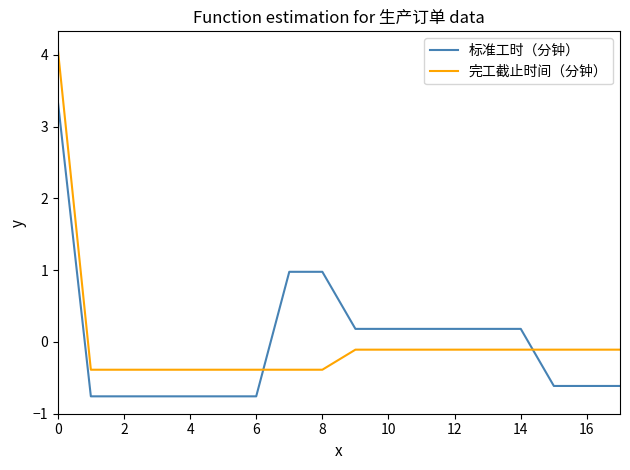

What are all the series names shown in the legend?

标准工时（分钟）, 完工截止时间（分钟）